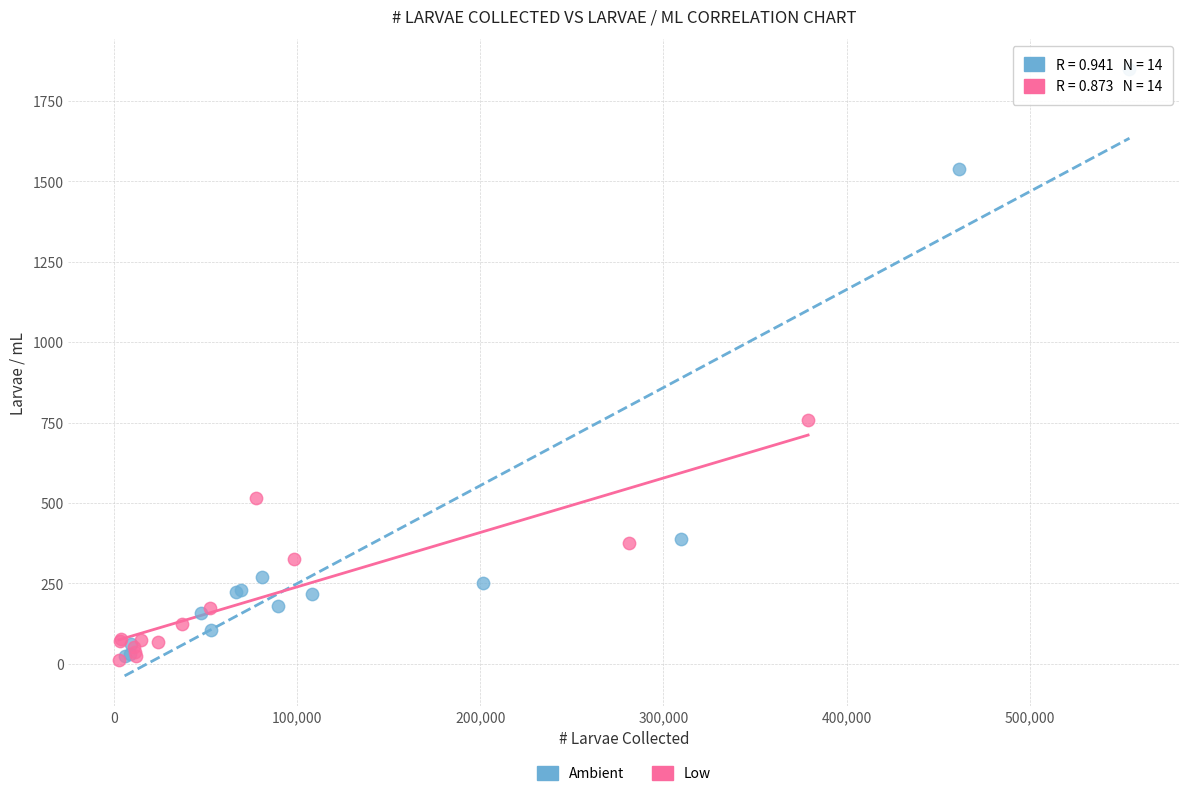

Which series has the largest Y range (max minus min)?

Ambient